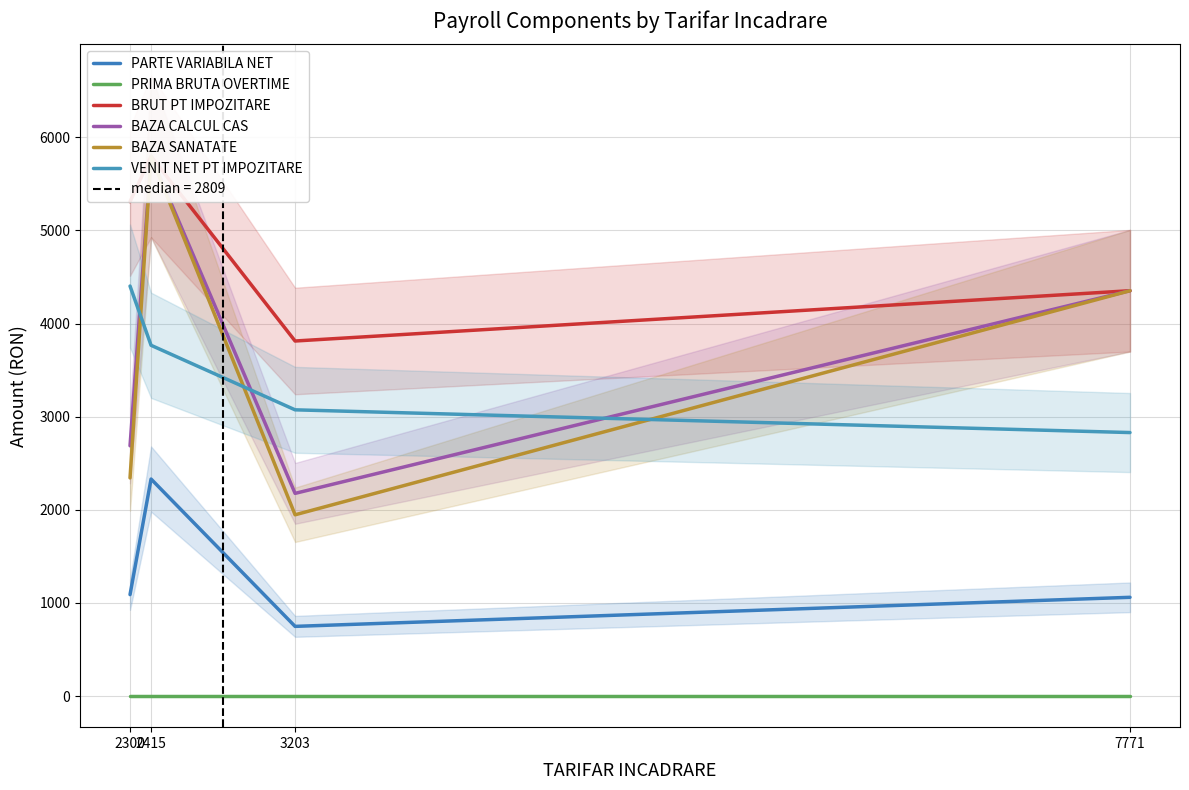

Reading left to right, list all the values displayed in this chart.

PARTE VARIABILA NET: 1090	2331	749	1061
PRIMA BRUTA OVERTIME: 0	0	0	0
BRUT PT IMPOZITARE: 5309	5796	3813	4353
BAZA CALCUL CAS: 2688	5796	2177	4353
BAZA SANATATE: 2343	5796	1947	4353
VENIT NET PT IMPOZITARE: 4403	3767	3074	2830